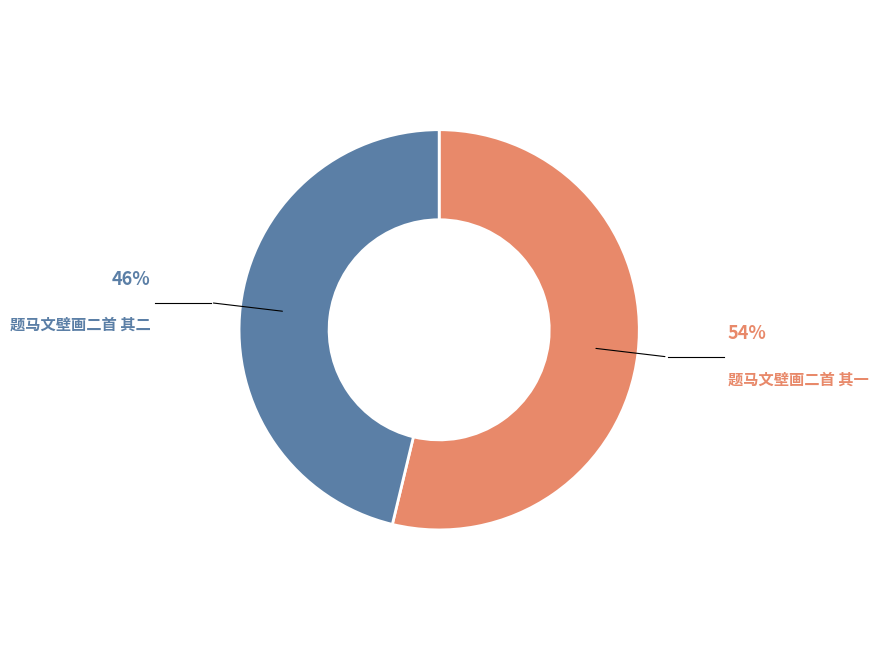

Is it true that 题马文壁画二首 其二 is 46% of the pie?

True